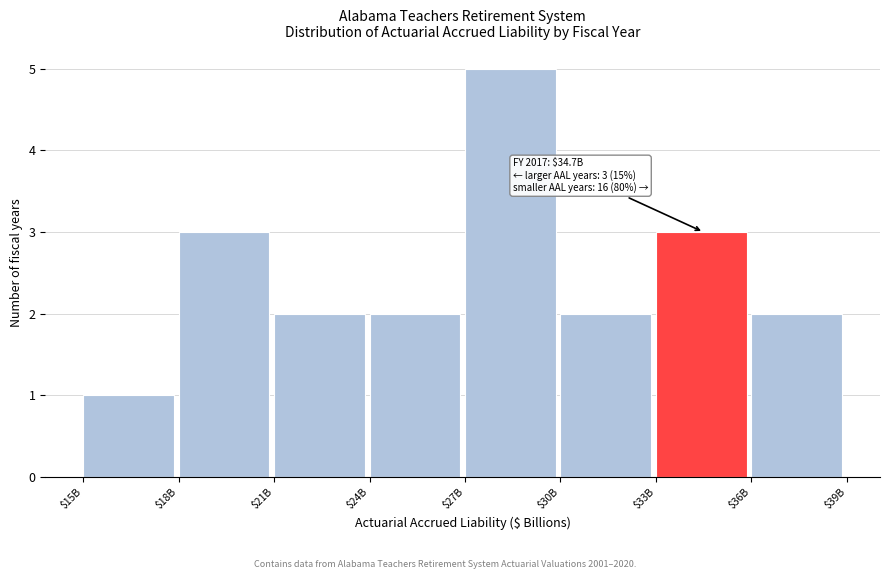

Reading left to right, what are all the values shown in this chart?

1	3	2	2	5	2	3	2